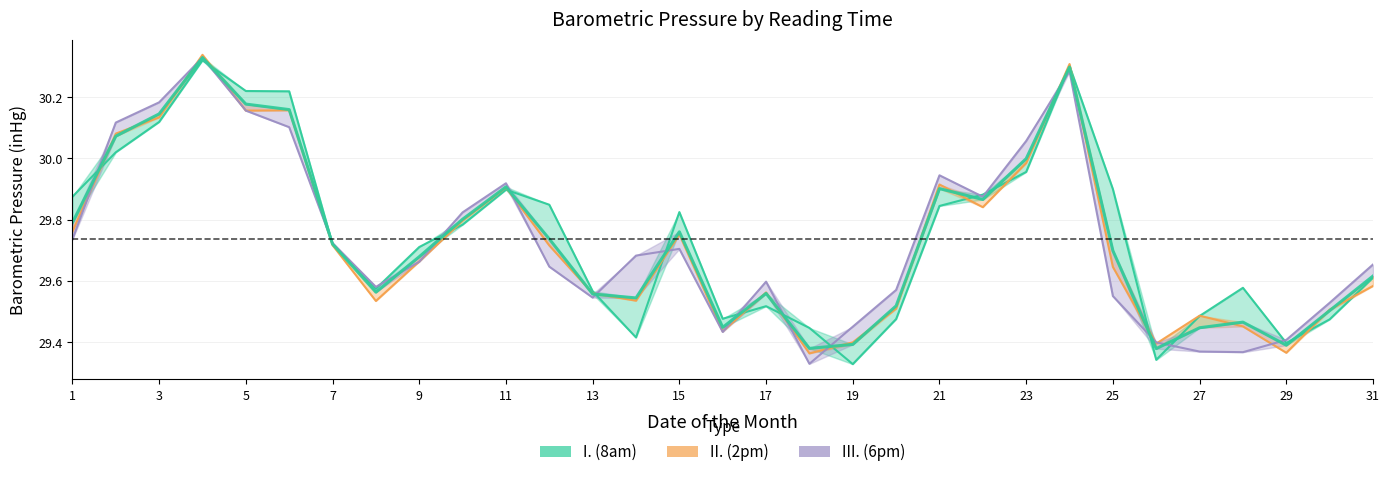

What is the value of the 8th point from the left?

29.6